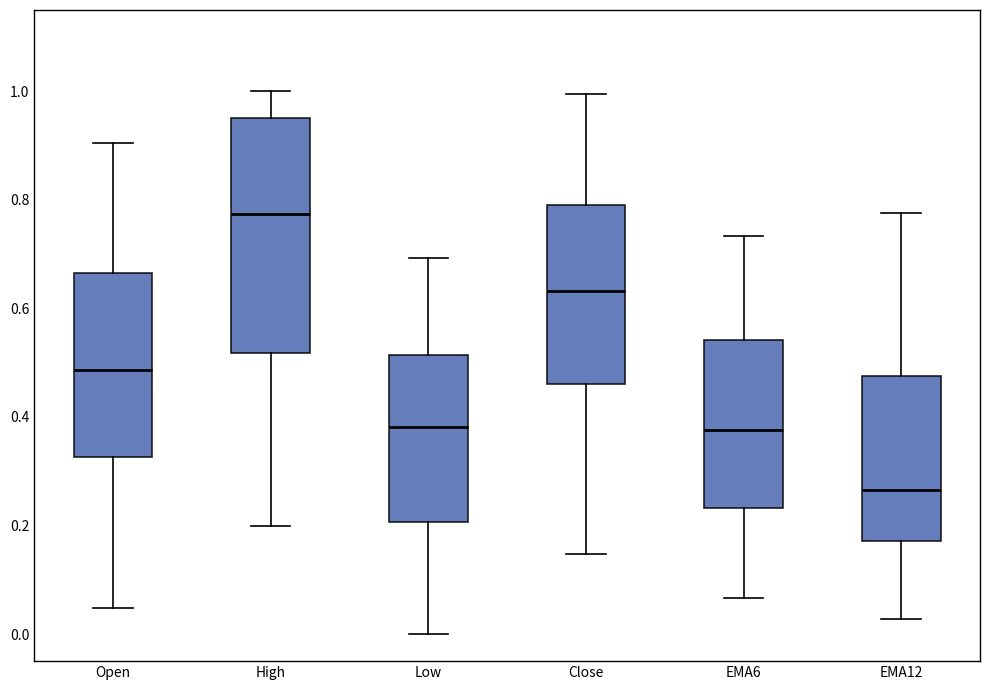

Which box's median line is the highest?

High